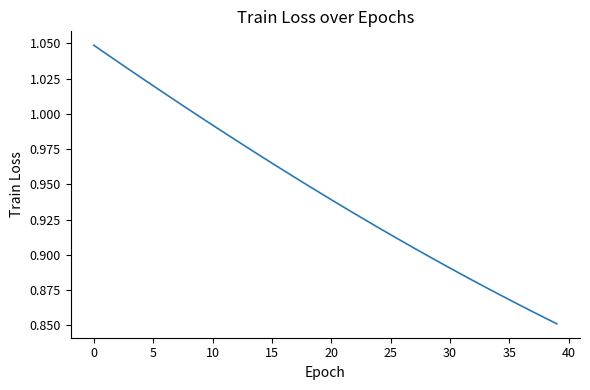

What is the value of the 39th point from the left?

0.9